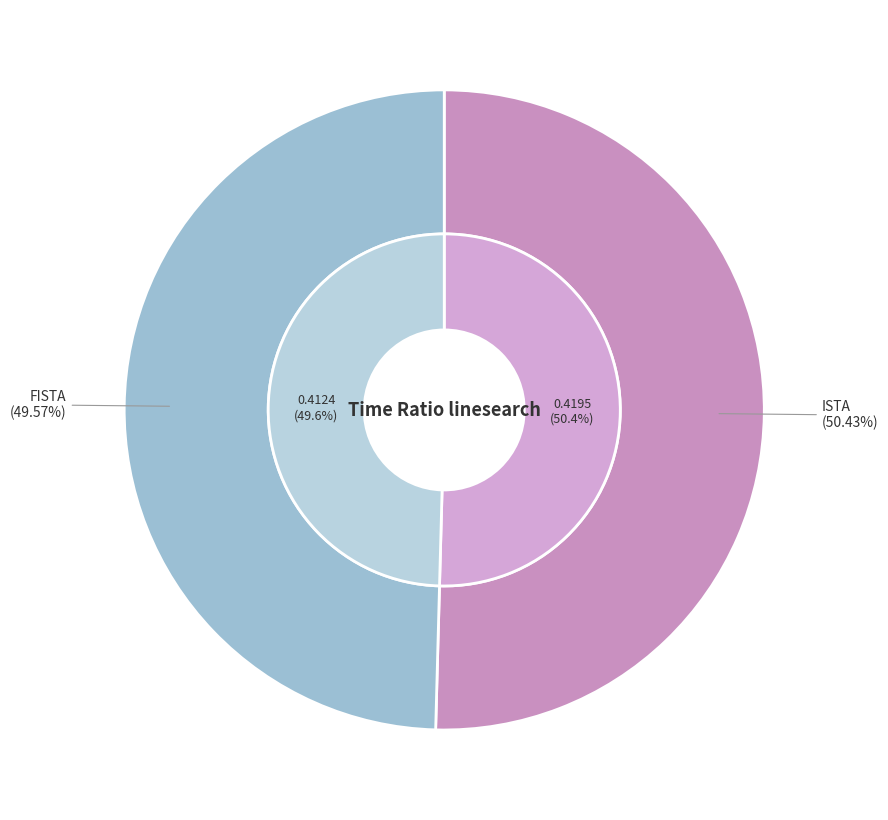

The FISTA slice represents 36% of the pie. True or false?

False